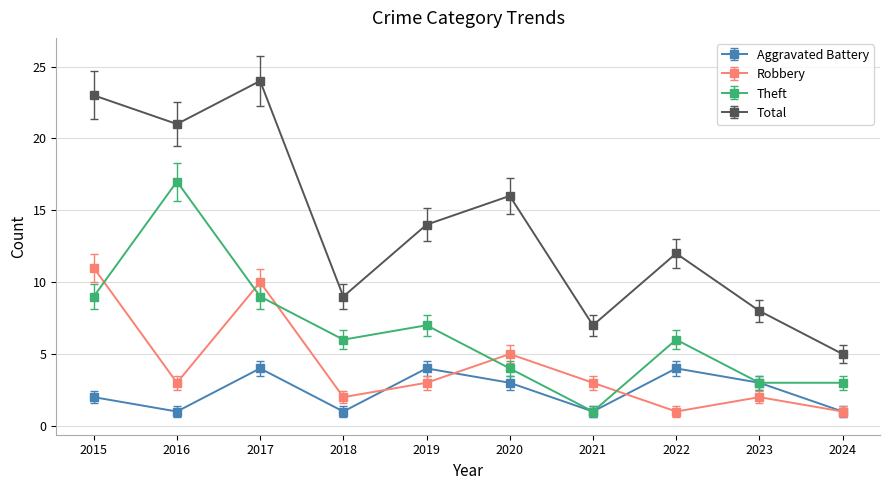

Reading left to right, list all the values displayed in this chart.

Aggravated Battery: 2	1	4	1	4	3	1	4	3	1
Robbery: 11	3	10	2	3	5	3	1	2	1
Theft: 9	17	9	6	7	4	1	6	3	3
Total: 23	21	24	9	14	16	7	12	8	5